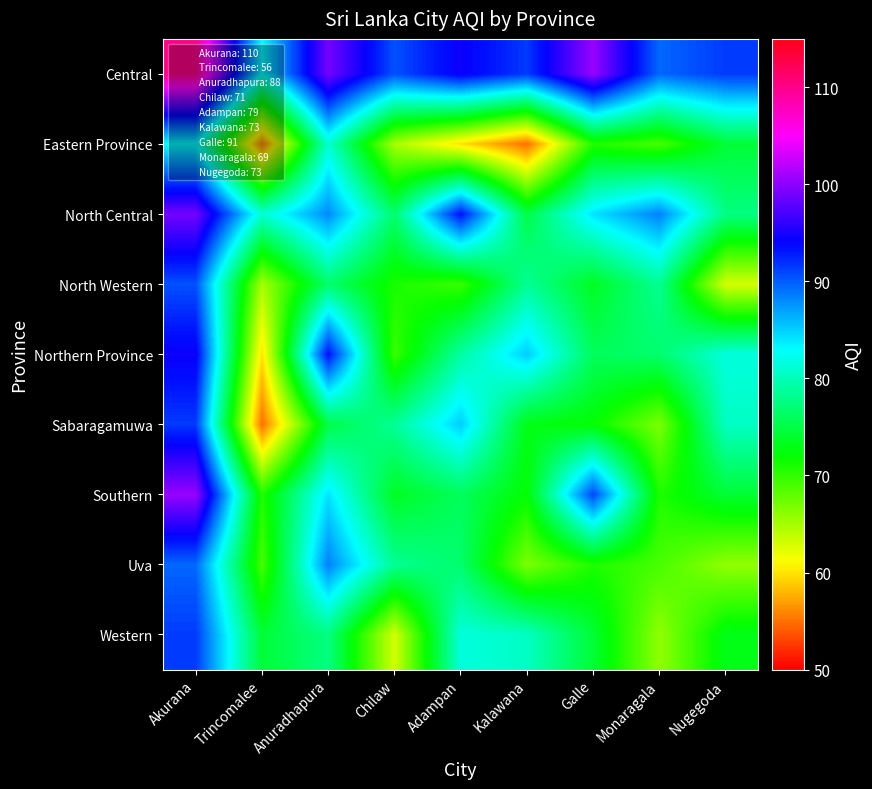

What is the spread (max minus min) of values at Monaragala?

23.7